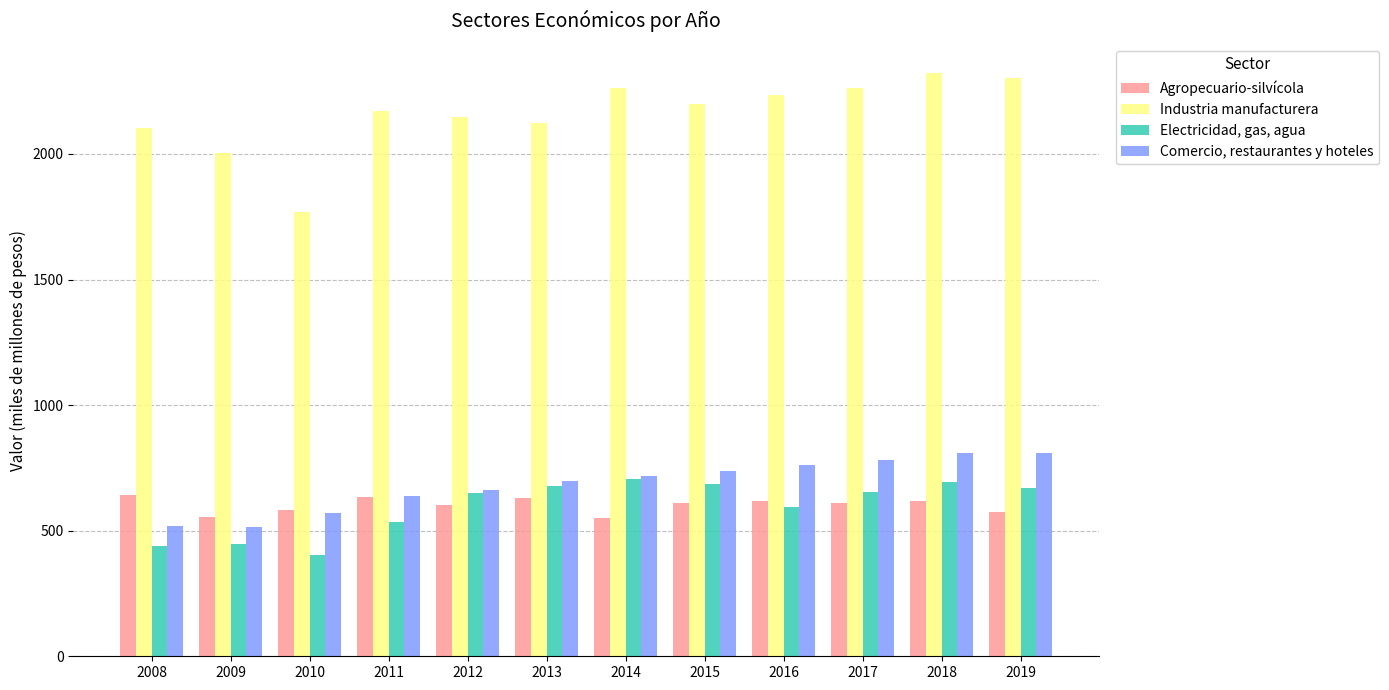

Read the Industria manufacturera value at 2009, to the nearest 100.

2000